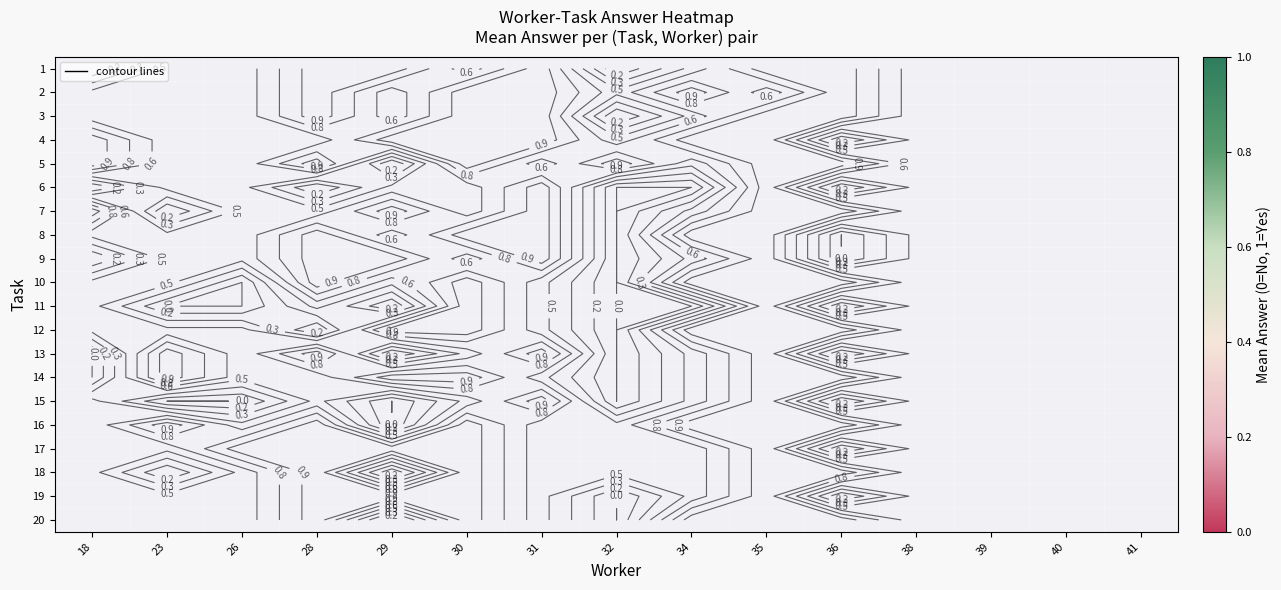

Where is 13 nearest to the value 0?

18